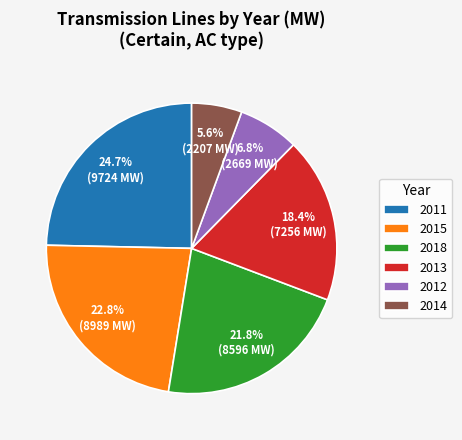

Count the number of slices in the pie.

6